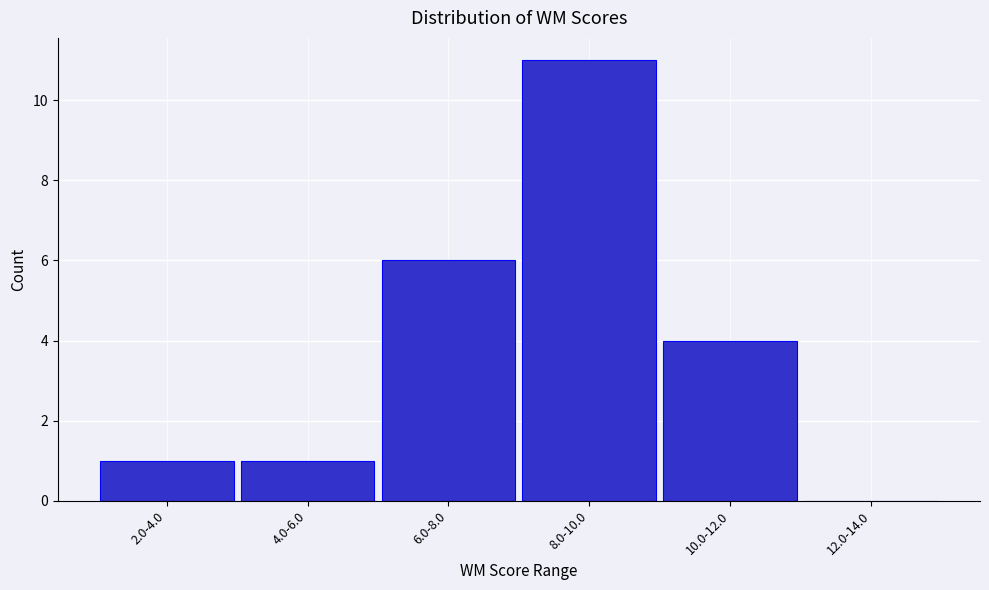

Reading right to left, extract all data points from this chart.

12.0-14.0=0	10.0-12.0=4	8.0-10.0=11	6.0-8.0=6	4.0-6.0=1	2.0-4.0=1